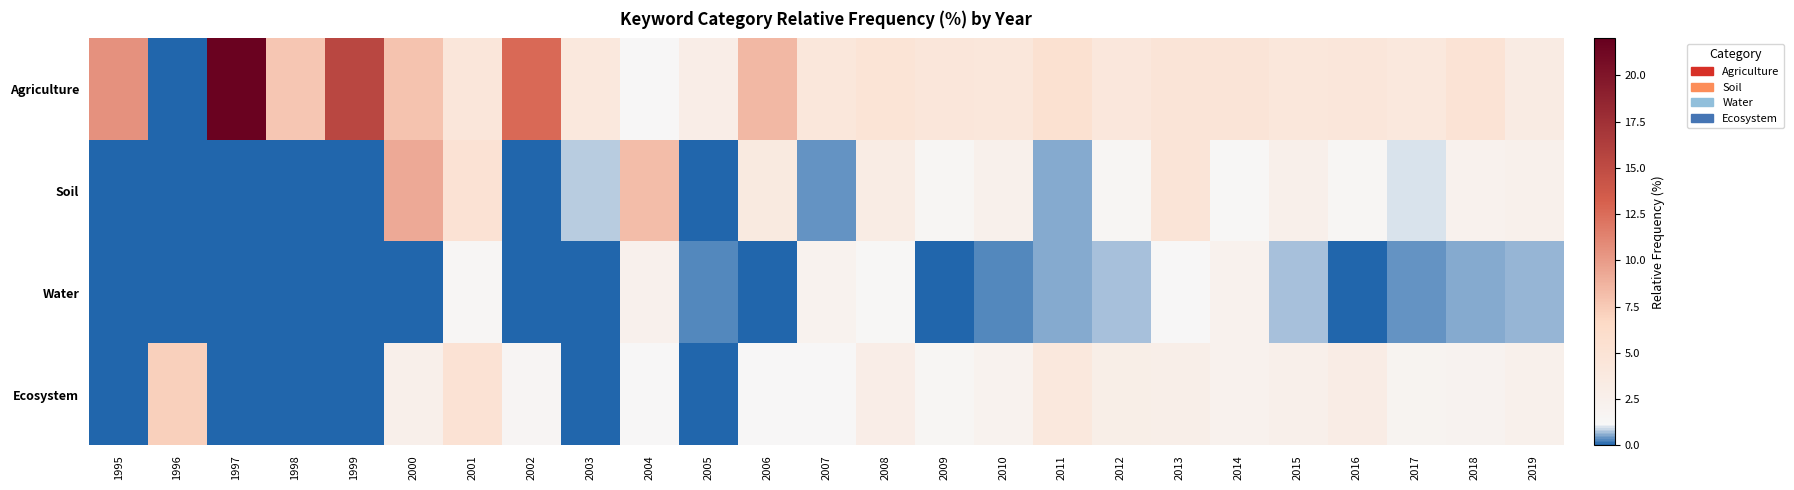

At how many categories does at least one series exceed 18?

1